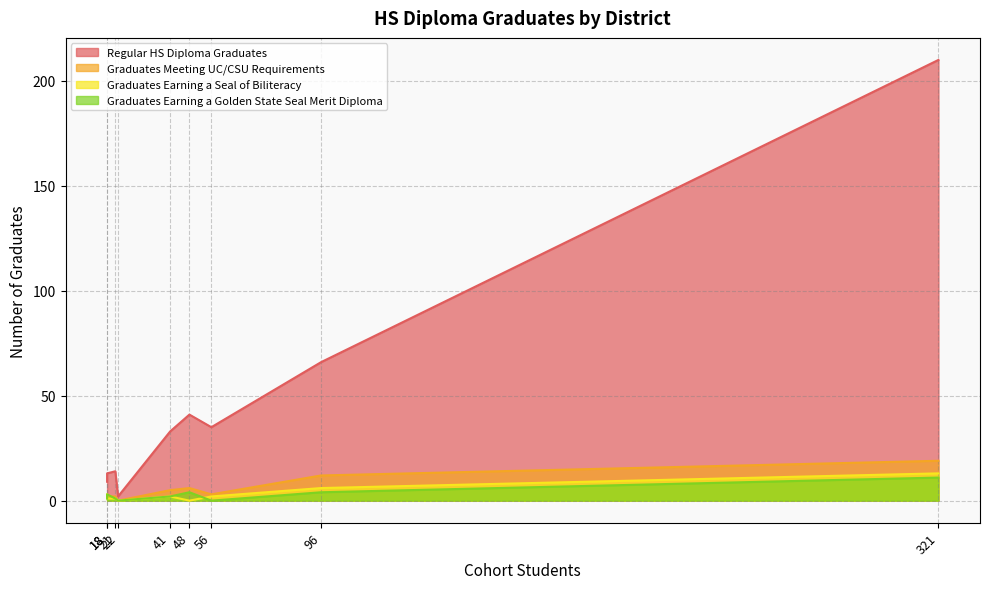

How many data points in Graduates Meeting UC/CSU Requirements are less than 3?

4